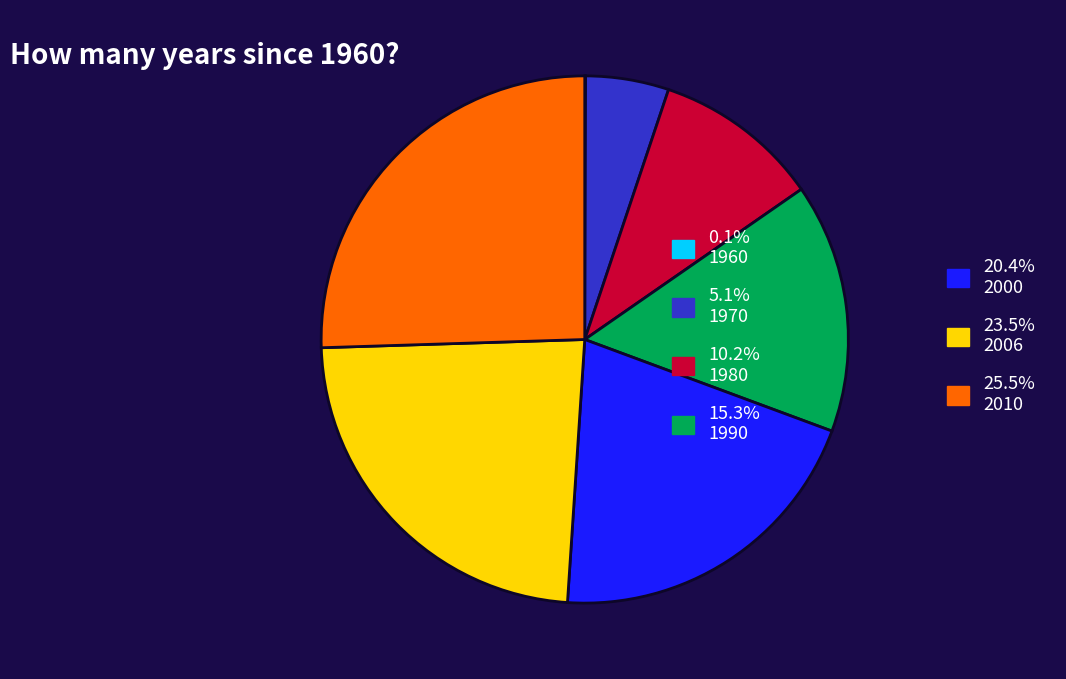

What is the ratio of the value at 5.1% 1970 to the value at 15.3% 1990?

0.3